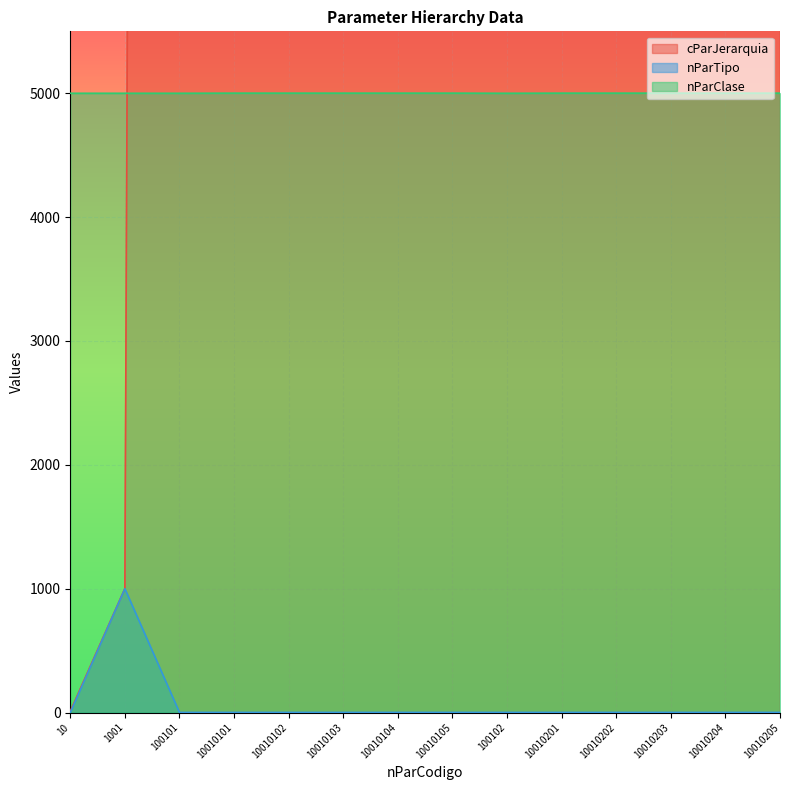

What are all the series names shown in the legend?

cParJerarquia, nParTipo, nParClase